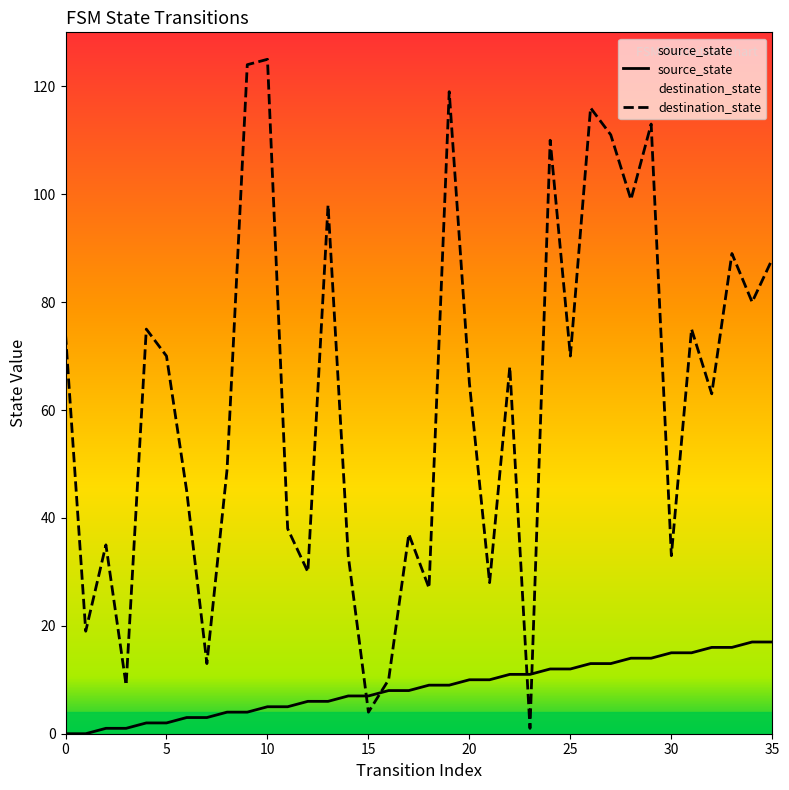

How many lines are shown in the chart?

2